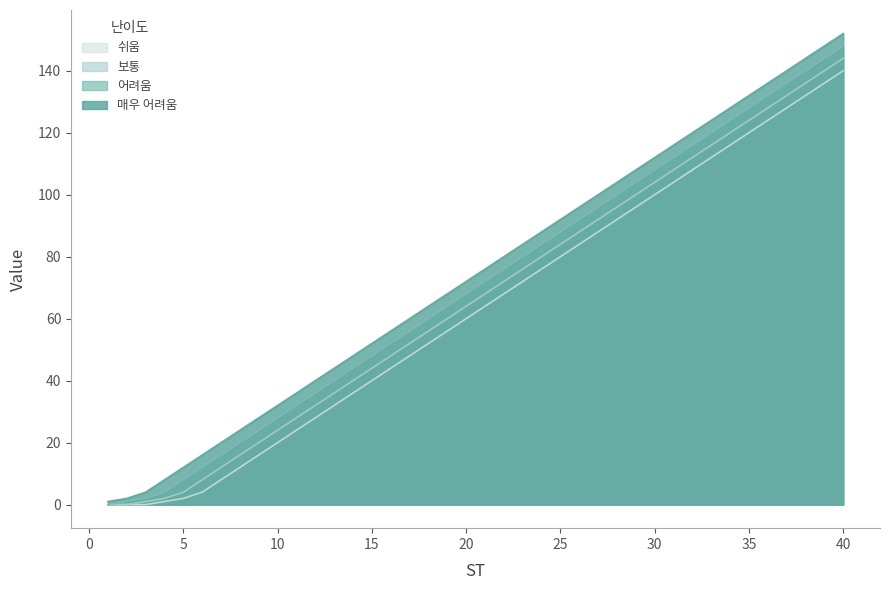

Reading left to right, list all the values displayed in this chart.

매우 어려움: 1	2	4	8	12	16	20	24	28	32	36	40	44	48	52	56	60	64	68	72	76	80	84	88	92	96	100	104	108	112	116	120	124	128	132	136	140	144	148	152
어려움: 0	1	2	4	8	12	16	20	24	28	32	36	40	44	48	52	56	60	64	68	72	76	80	84	88	92	96	100	104	108	112	116	120	124	128	132	136	140	144	148
보통: 0	0	1	2	4	8	12	16	20	24	28	32	36	40	44	48	52	56	60	64	68	72	76	80	84	88	92	96	100	104	108	112	116	120	124	128	132	136	140	144
쉬움: 0	0	0	1	2	4	8	12	16	20	24	28	32	36	40	44	48	52	56	60	64	68	72	76	80	84	88	92	96	100	104	108	112	116	120	124	128	132	136	140